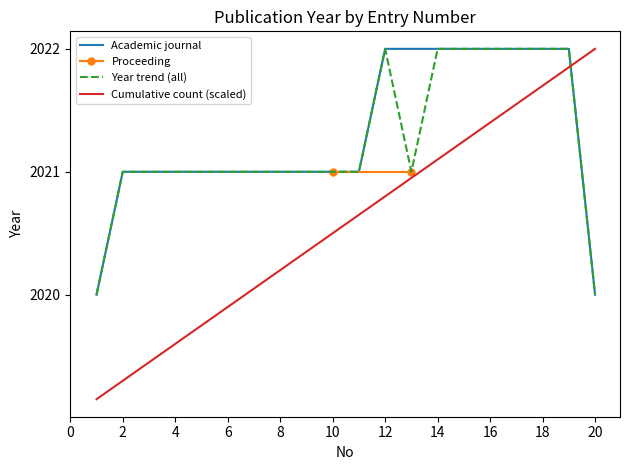

Rank the categories by value from highest to lowest.

12, 14, 15, 16, 17, 18, 19, 2, 3, 4, 5, 6, 7, 8, 9, 11, 1, 20